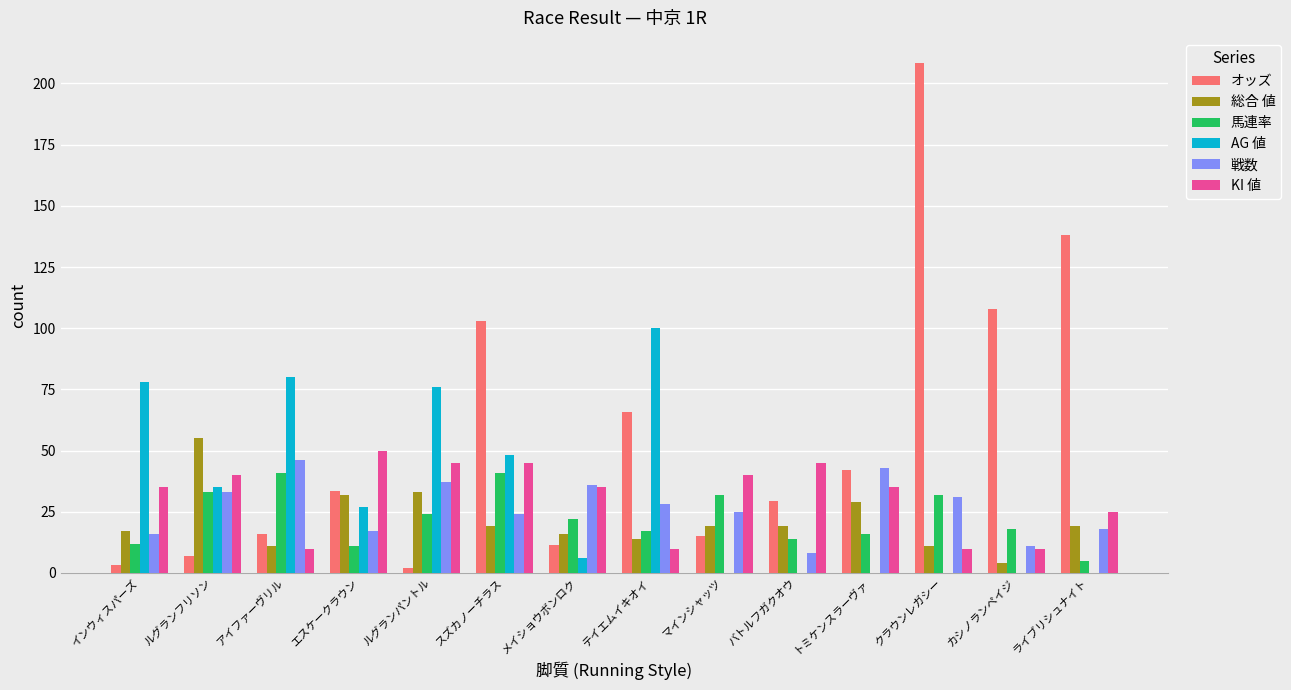

Read the オッズ value at テイエムイキオイ.

65.8